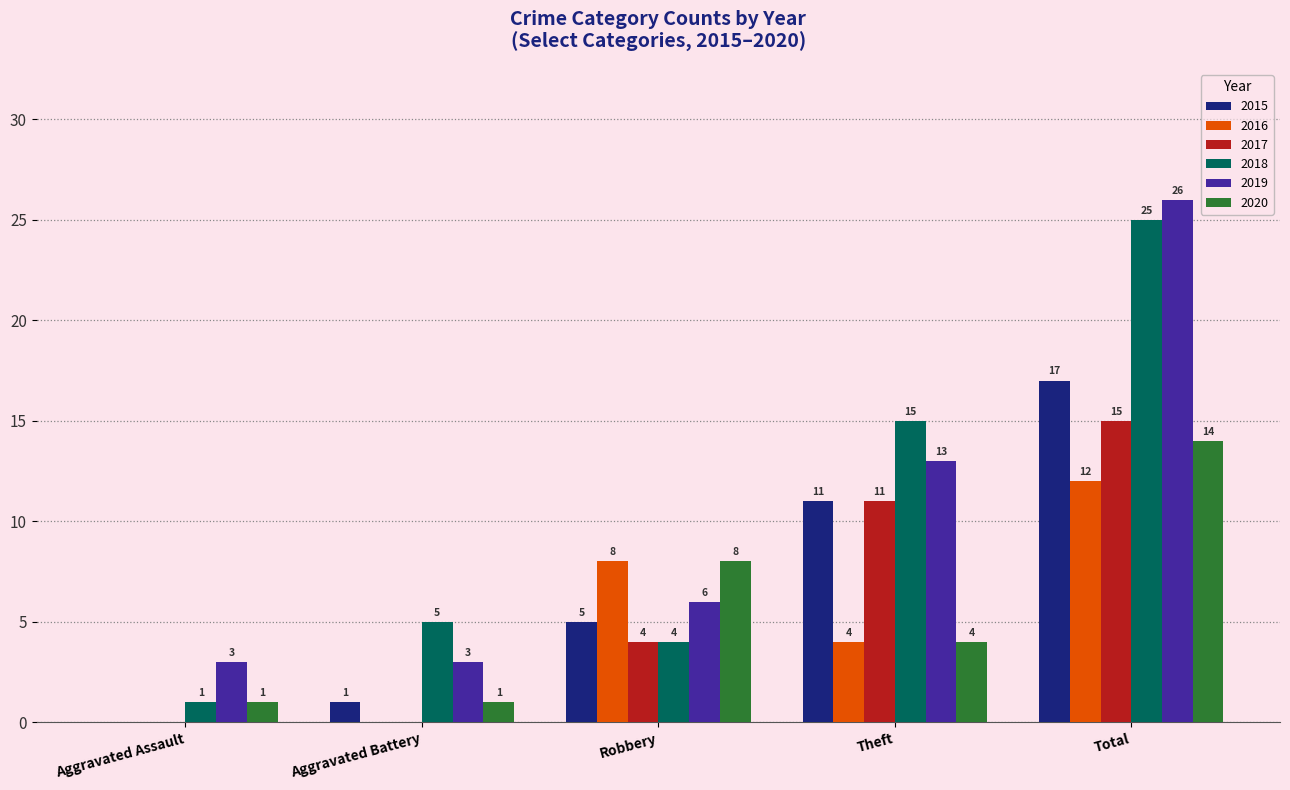

Reading left to right, what are all the values shown in this chart?

2015: 0	1	5	11	17
2016: 0	0	8	4	12
2017: 0	0	4	11	15
2018: 1	5	4	15	25
2019: 3	3	6	13	26
2020: 1	1	8	4	14